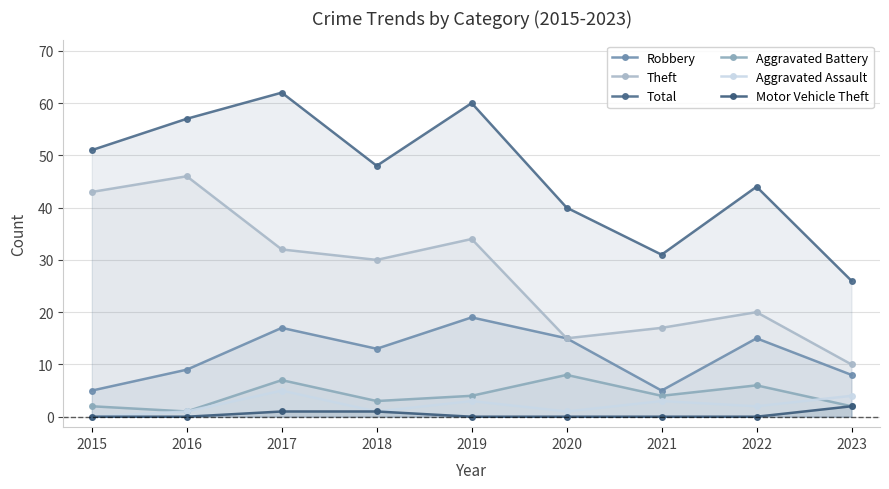

At which label does Total reach its peak?

2017